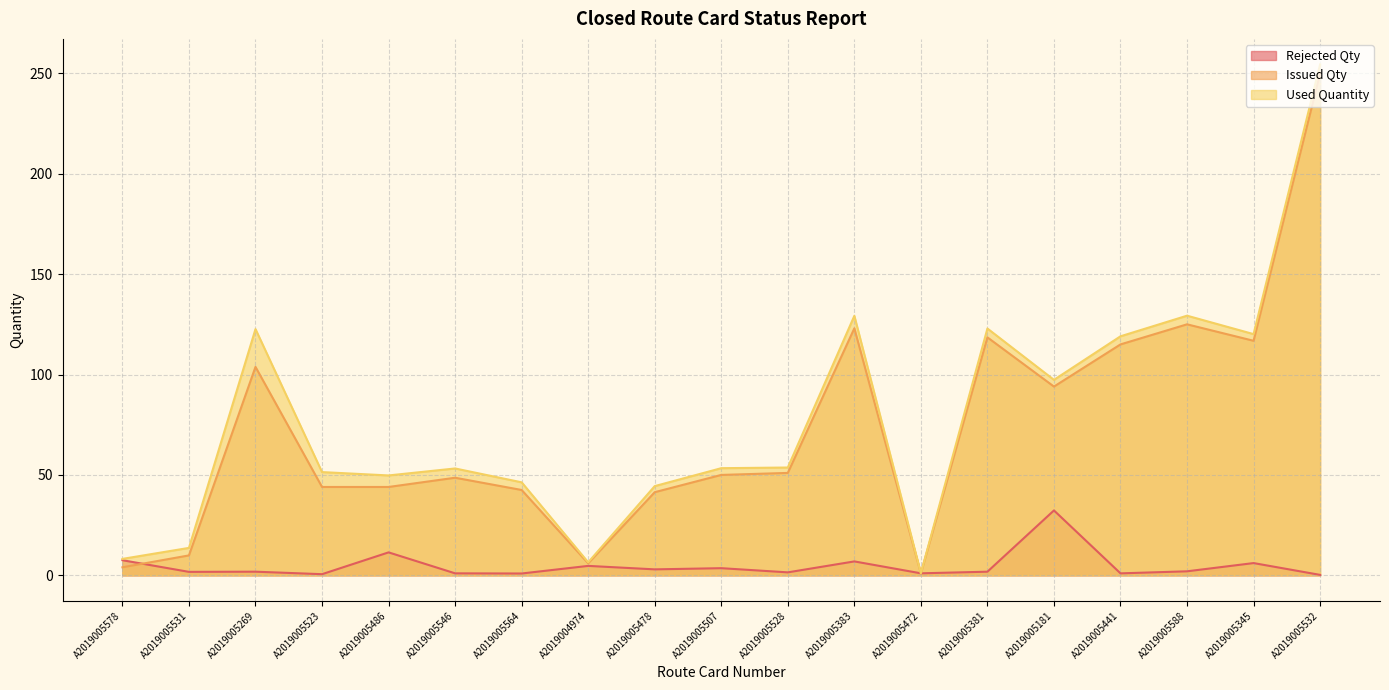

Which series ends up on top after the final intersection of Issued Qty and Rejected Qty?

Issued Qty